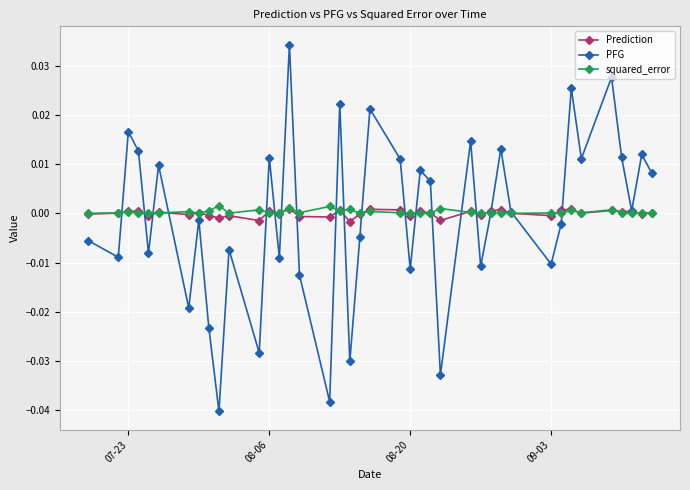

Count the number of categories in the chart.

40